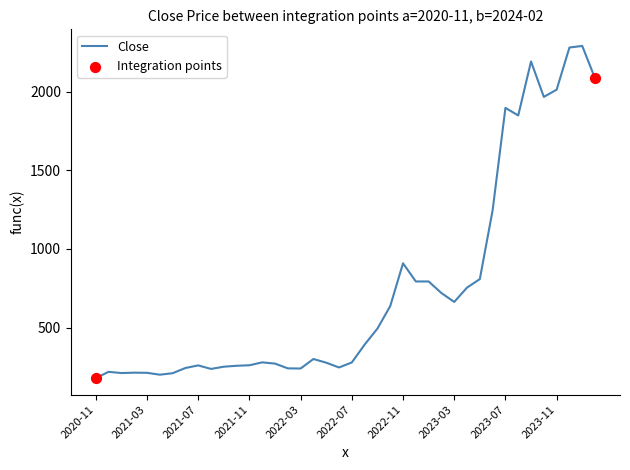

What is the smallest value displayed?

179.0